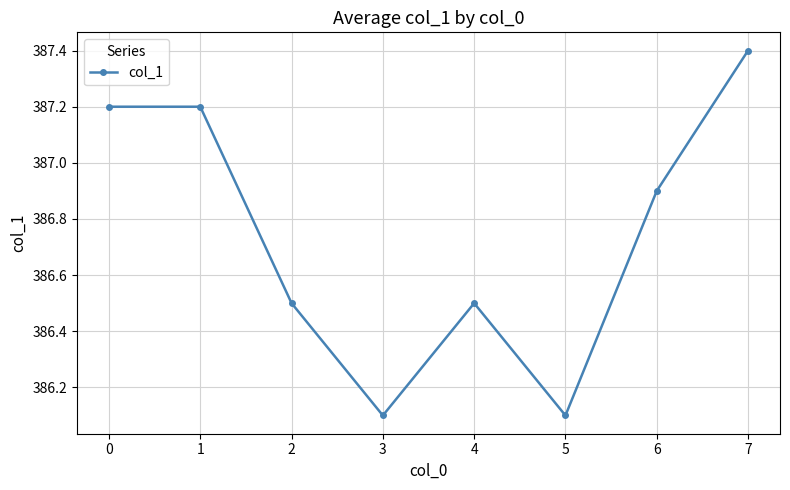

The chart shows a value of 565.3 at 4. True or false?

False